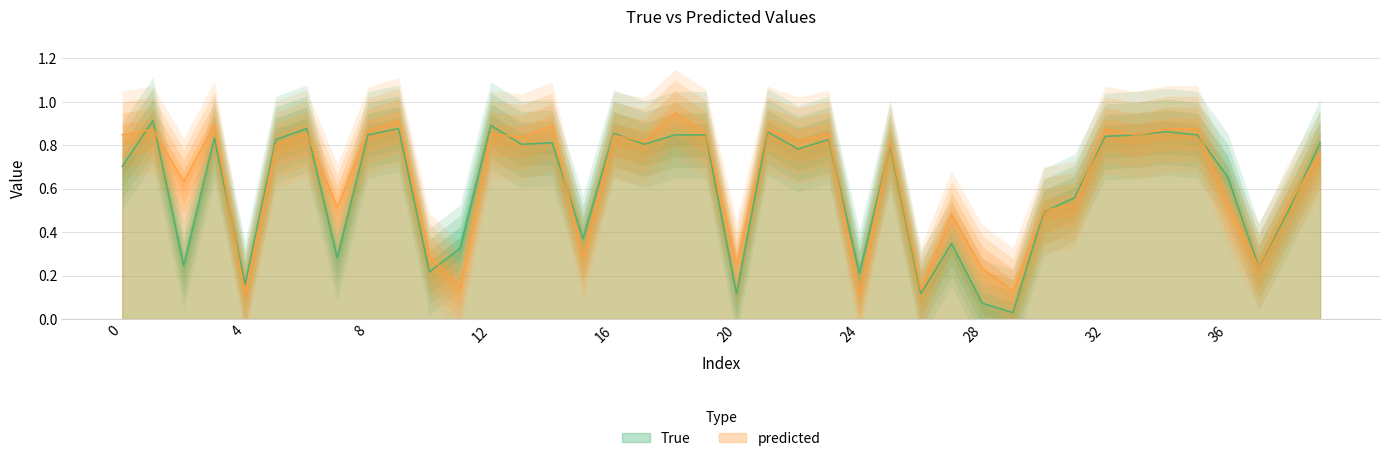

At how many categories does at least one series exceed 0?

40